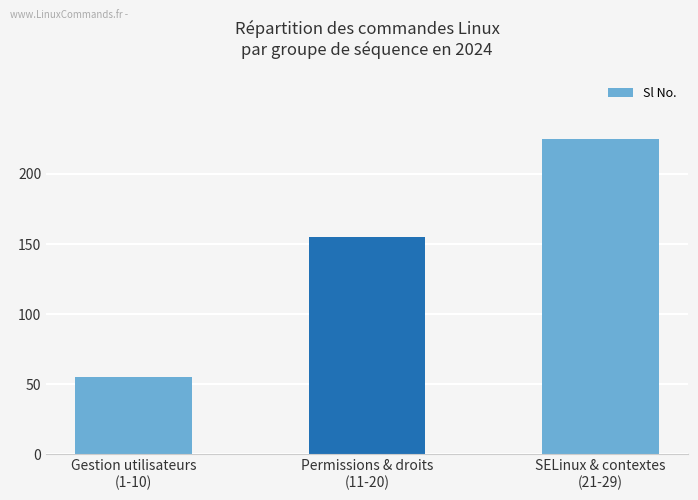

Is it true that the value at Permissions & droits
(11-20) is 155?

True